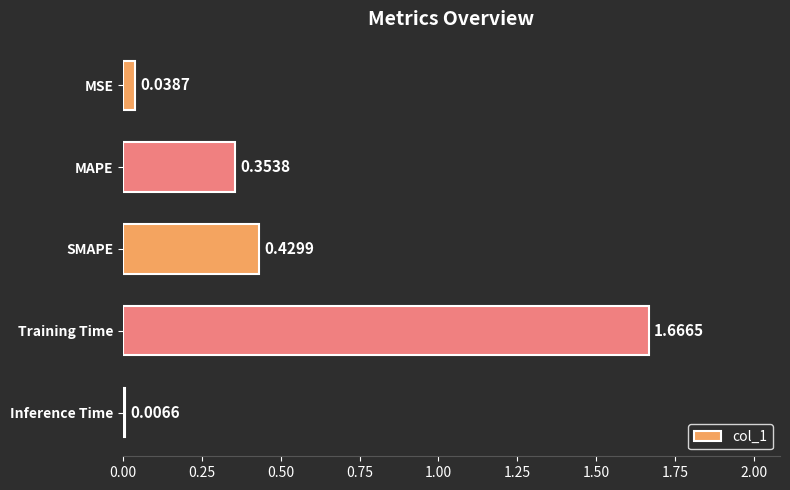

At which category does the chart reach its peak across all series?

Training Time